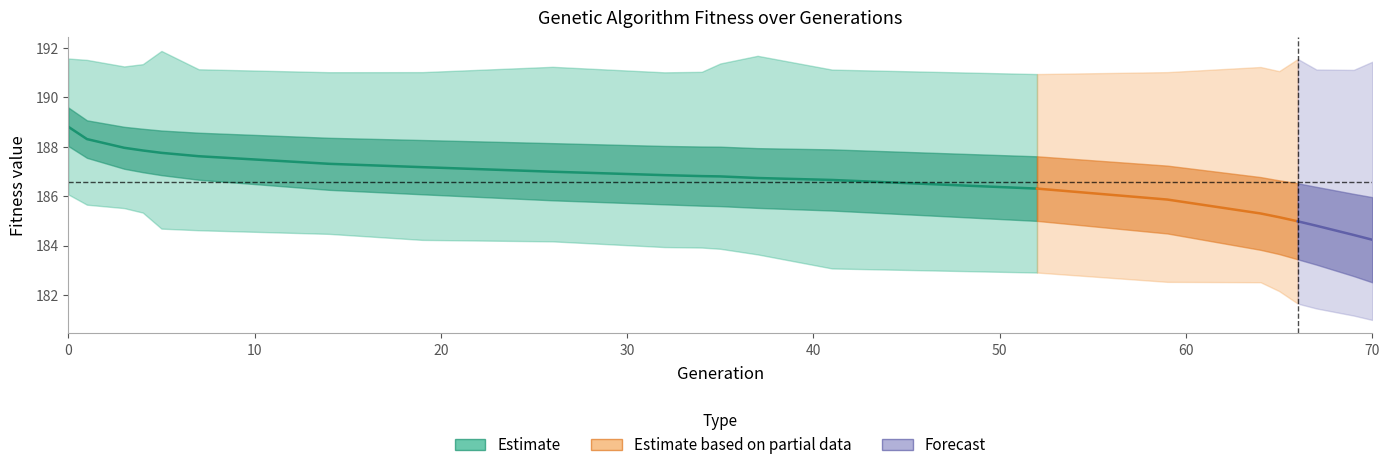

Where is avg nearest to the value 186?

59